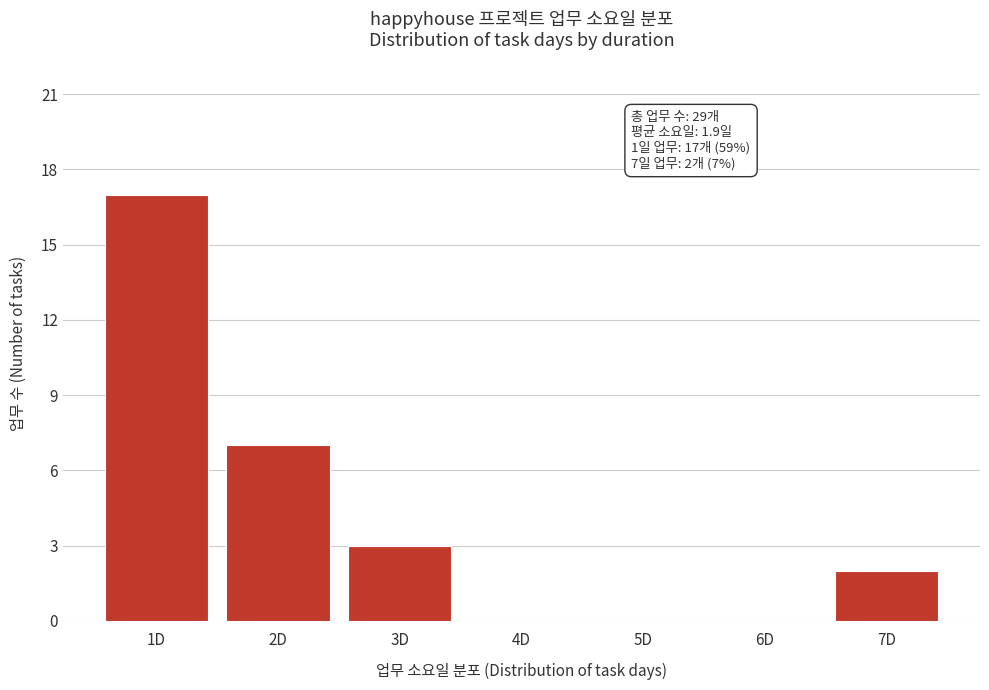

Reading left to right, list all the values displayed in this chart.

1D=17	2D=7	3D=3	4D=0	5D=0	6D=0	7D=2